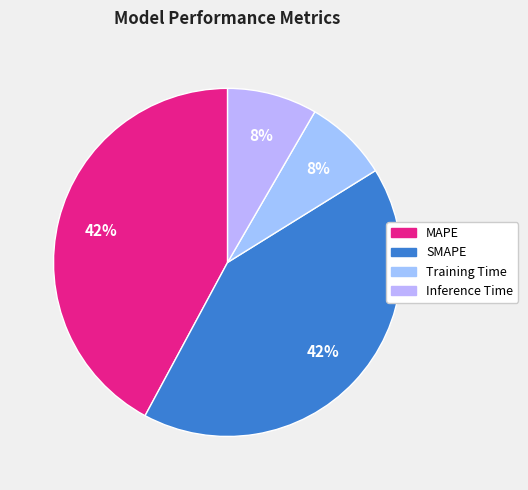

Count the number of slices in the pie.

4